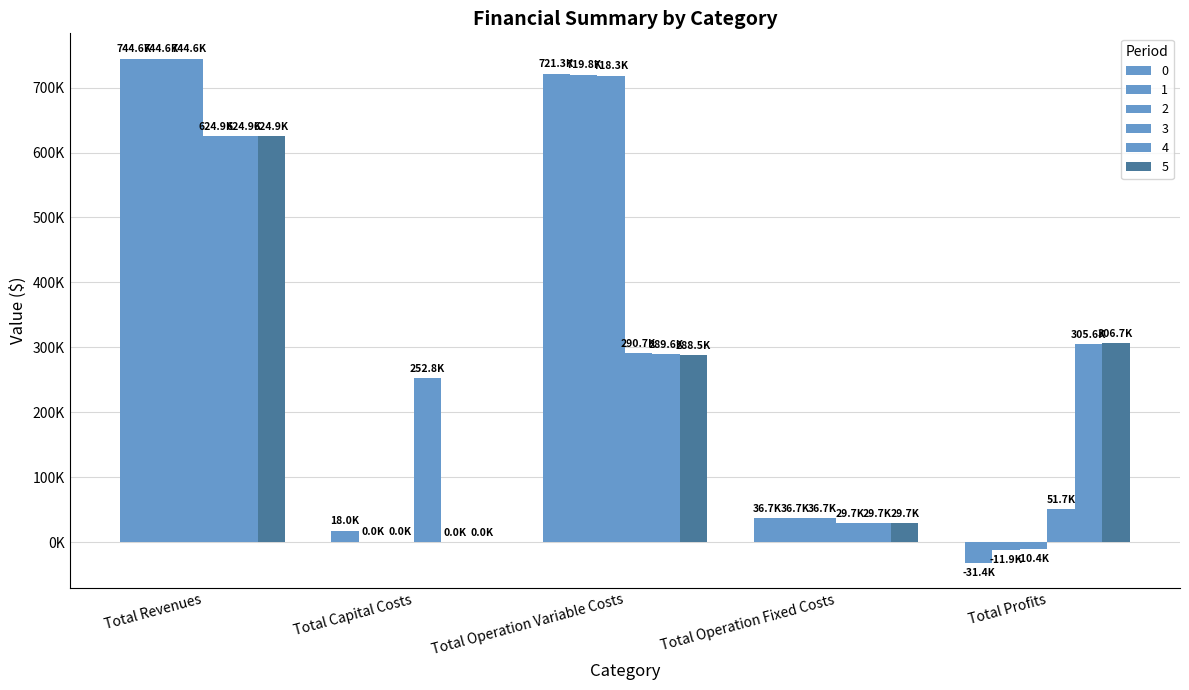

What is the average value of the 1 series?

297848.1